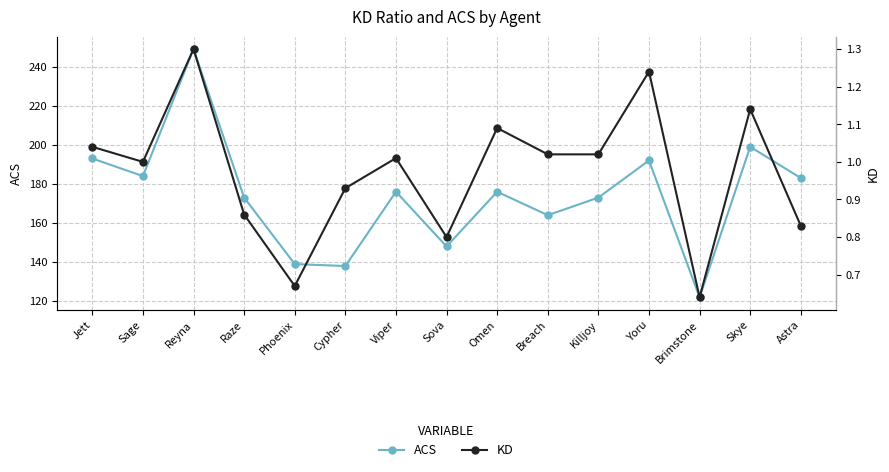

True or false: KD has more than 0 interior local peaks.

True